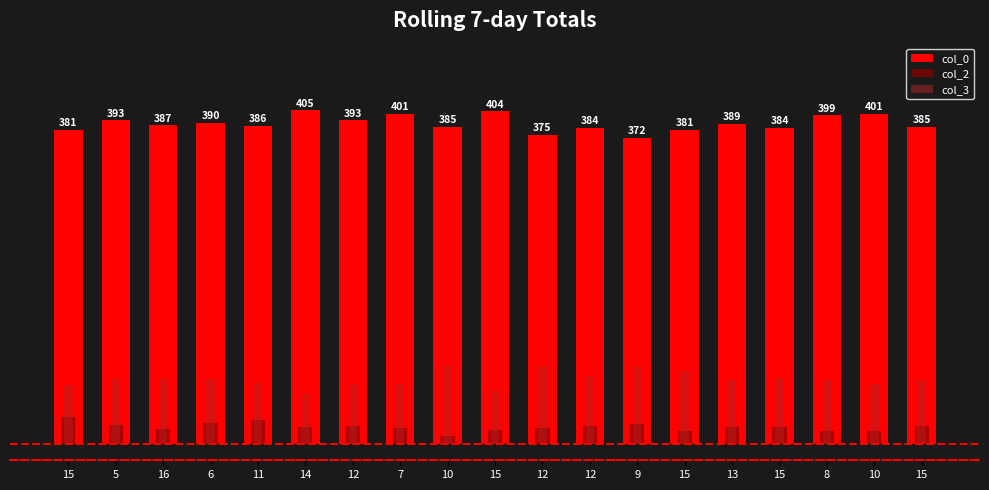

Which has a higher value, 15 or 5?

5